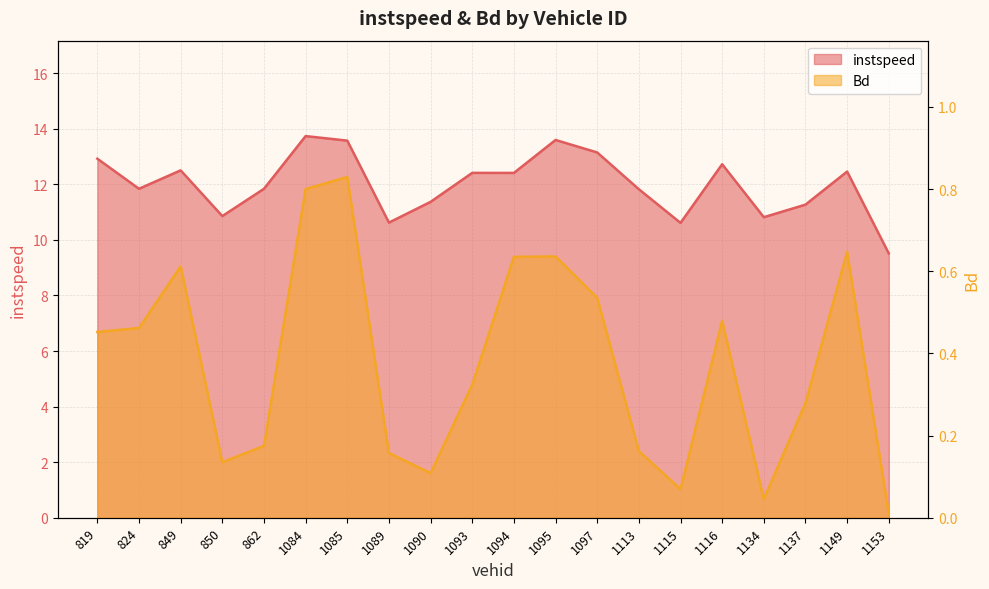

What is the value of the Bd point at the 12th from the left?

0.6